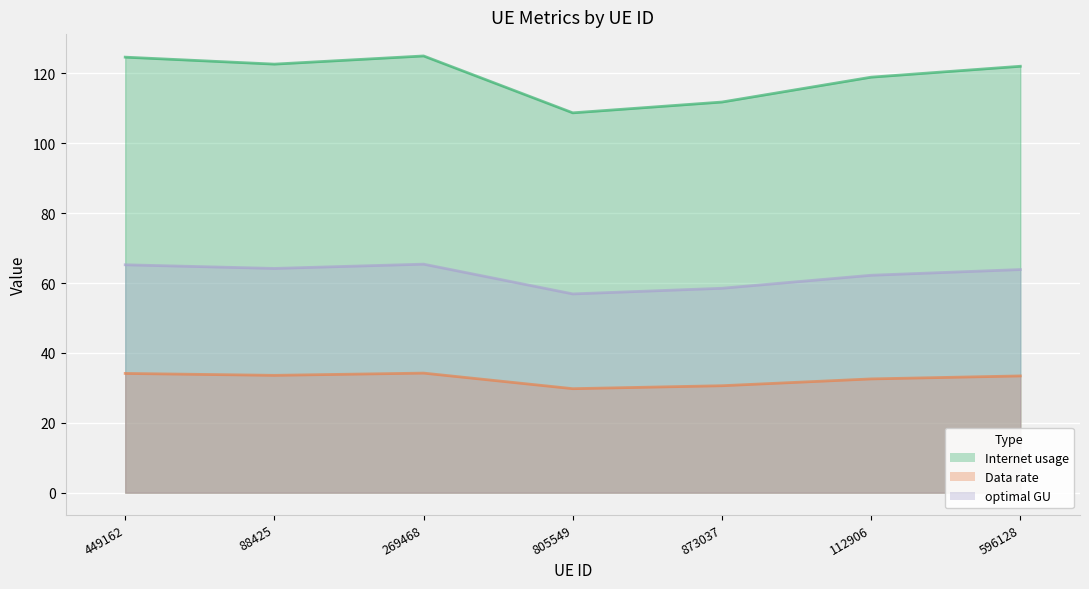

How many lines are shown in the chart?

3